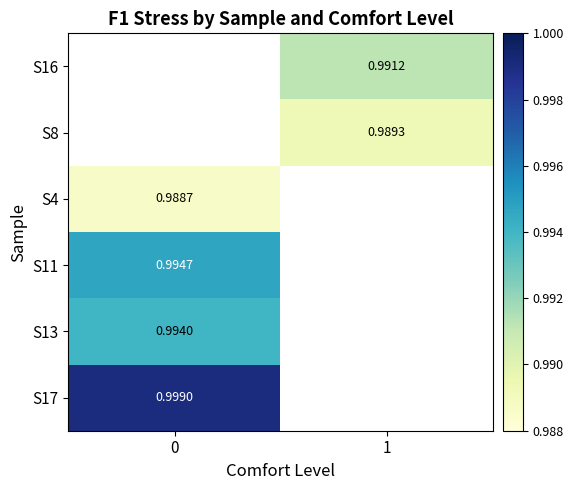

The value of S16 at 1 is 1.0. True or false?

True